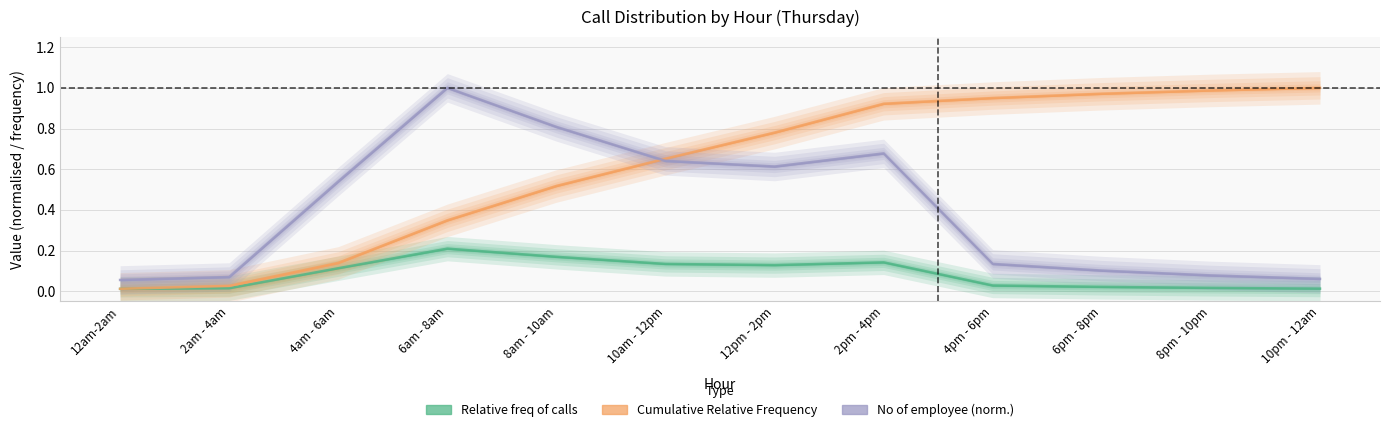

How many distinct data groups are displayed?

3